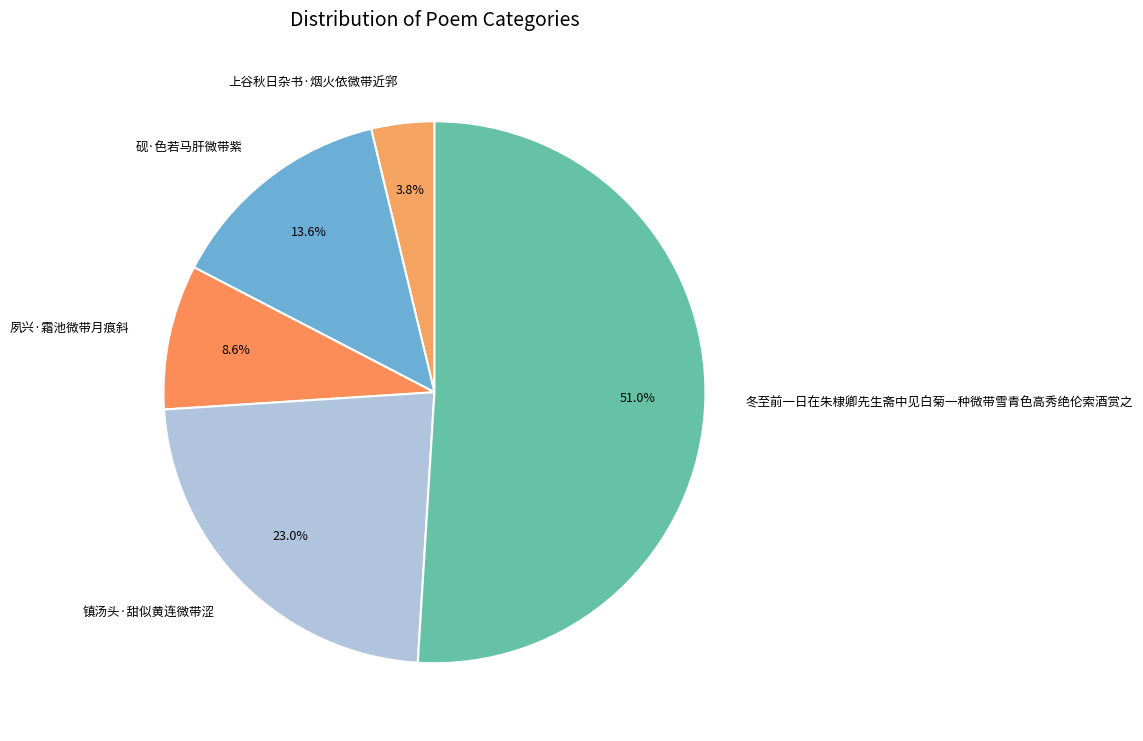

To the nearest percent, what is the average slice percentage?

20%